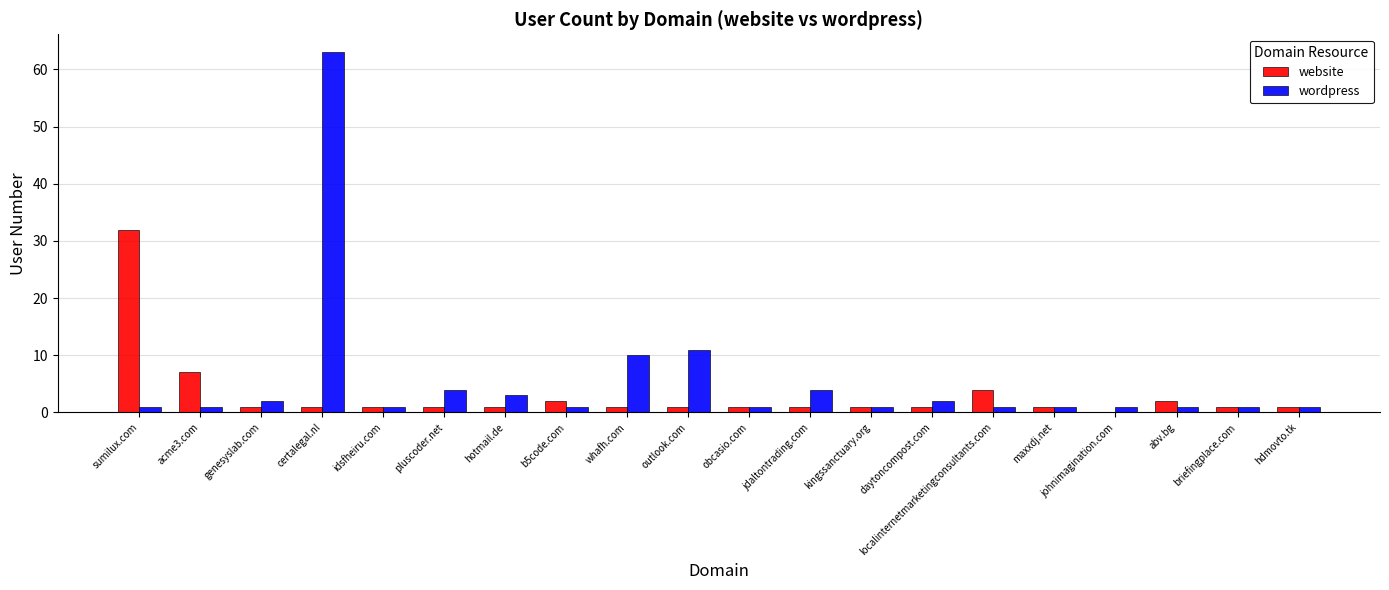

What is the average value of the website series?

3